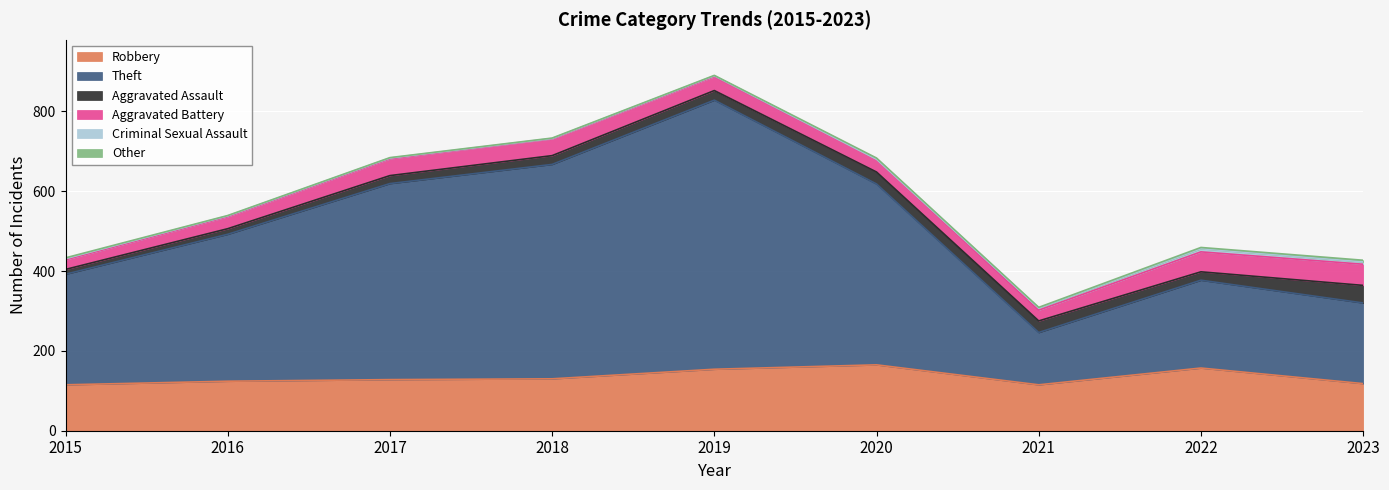

Reading left to right, what are all the values shown in this chart?

Robbery: 115	124	128	130	154	165	115	157	118
Theft: 277	368	491	537	674	453	131	220	202
Aggravated Assault: 12	14	20	22	24	30	29	21	44
Aggravated Battery: 24	30	42	42	35	32	27	50	53
Criminal Sexual Assault: 3	2	2	1	2	0	5	8	6
Other: 2	1	1	1	1	3	2	3	4